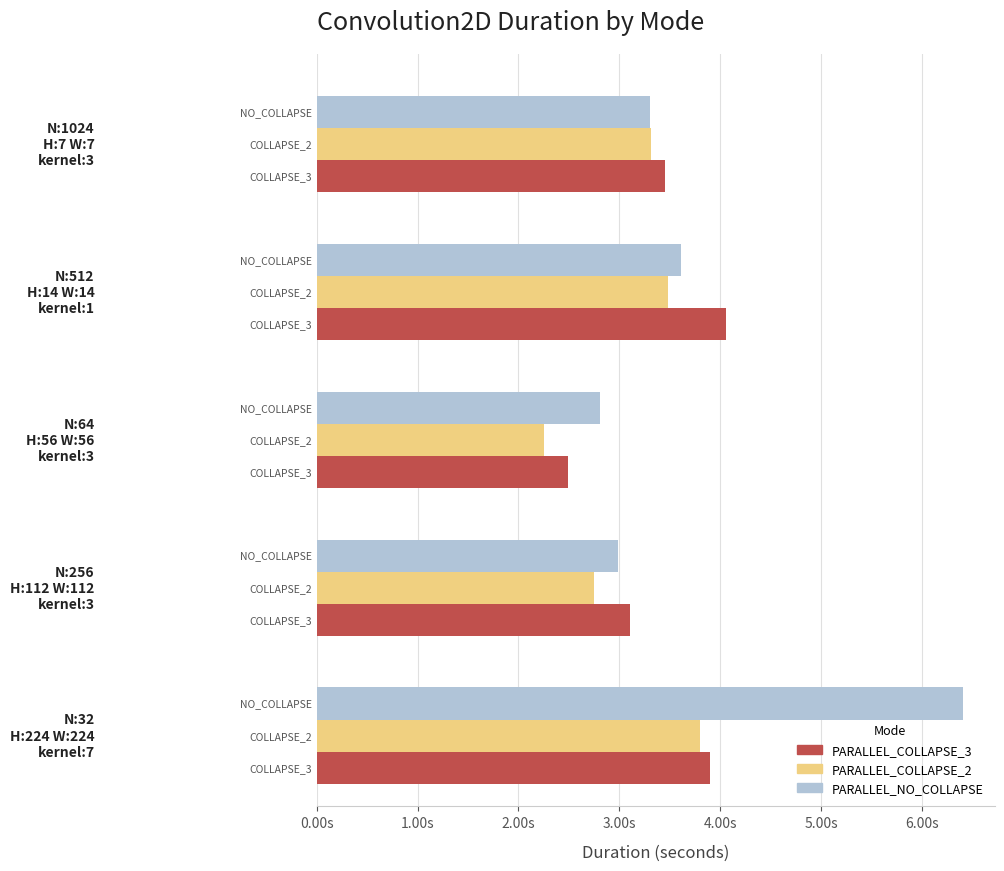

What are all the series names shown in the legend?

PARALLEL_COLLAPSE_3, PARALLEL_COLLAPSE_2, PARALLEL_NO_COLLAPSE